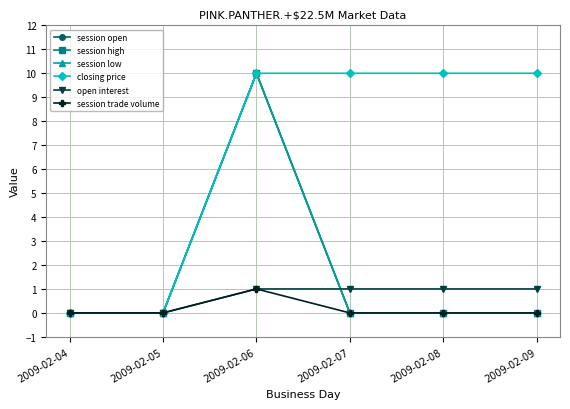

Where is the first local maximum for session trade volume?

2009-02-06